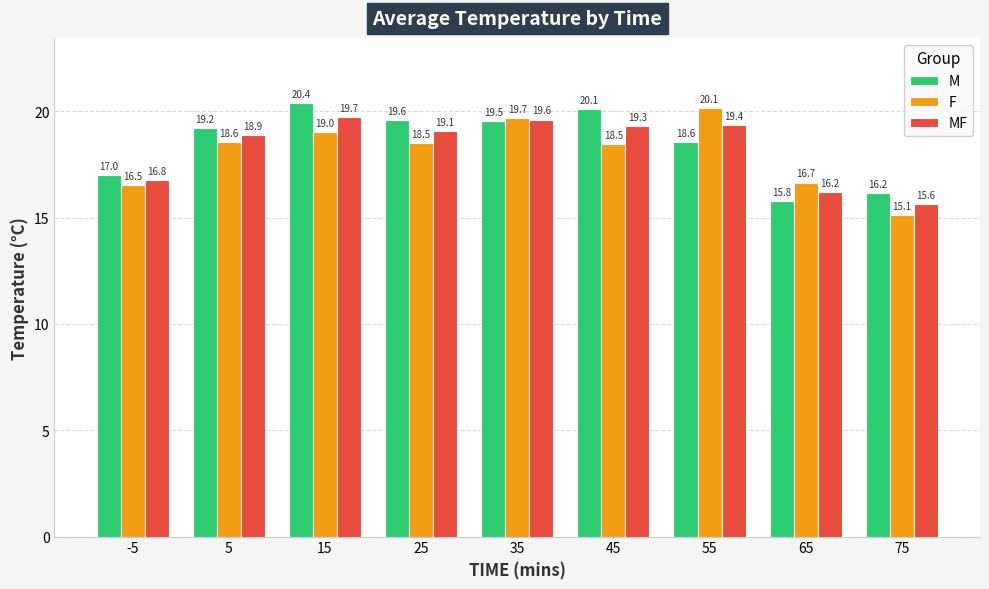

At which label does F reach its minimum?

75